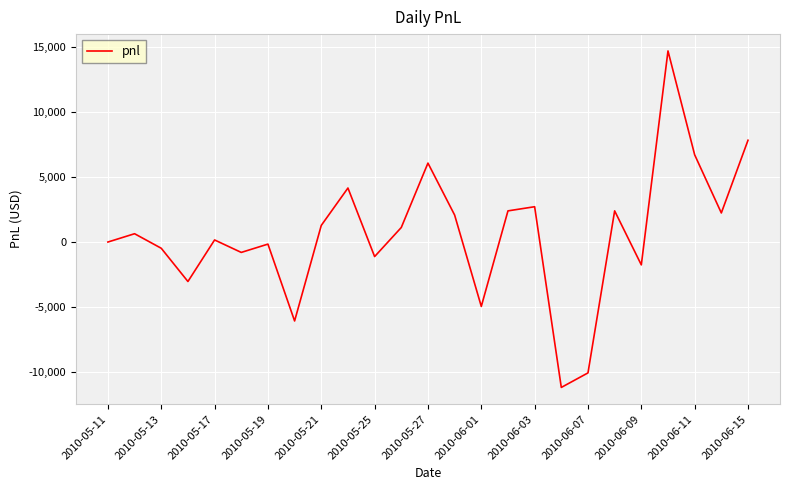

What is the maximum value shown in the chart?

14720